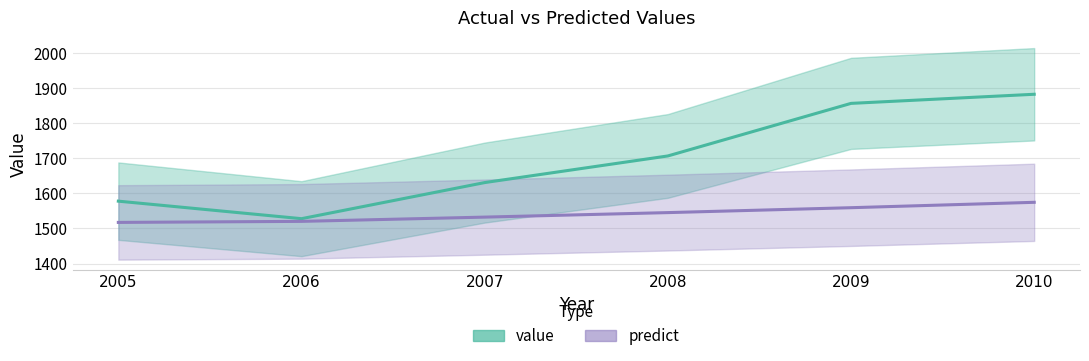

What is the difference between the second highest and second lowest values in the value series?

279.0